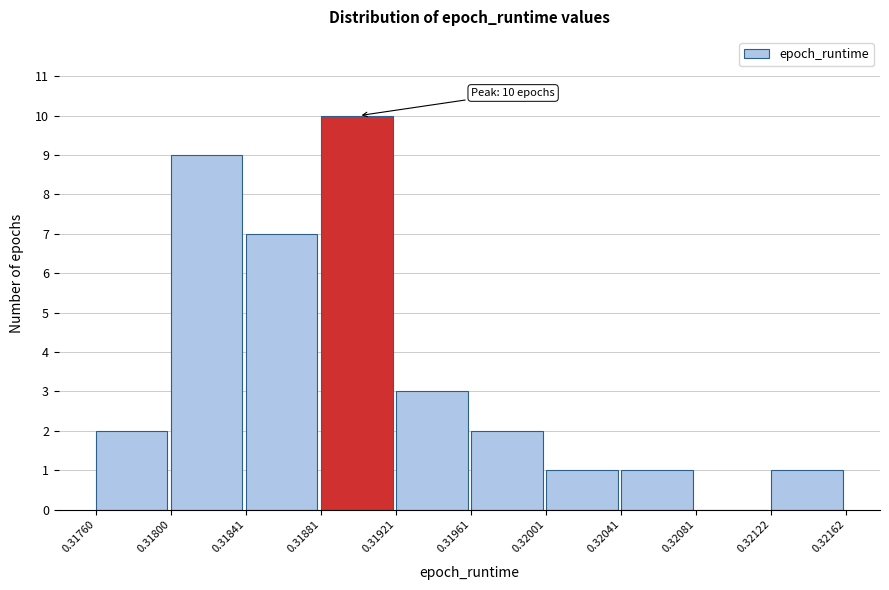

Over which range of the x-axis is the bar tallest?

0.31881 to 0.31921